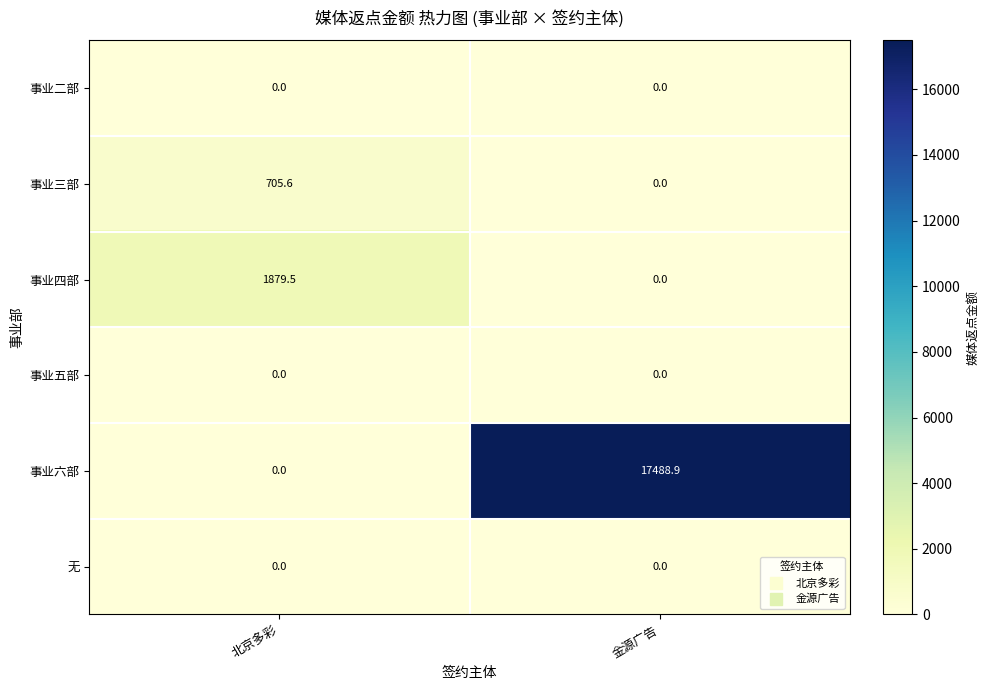

What is the approximate value of 事业三部 at 北京多彩?

705.6